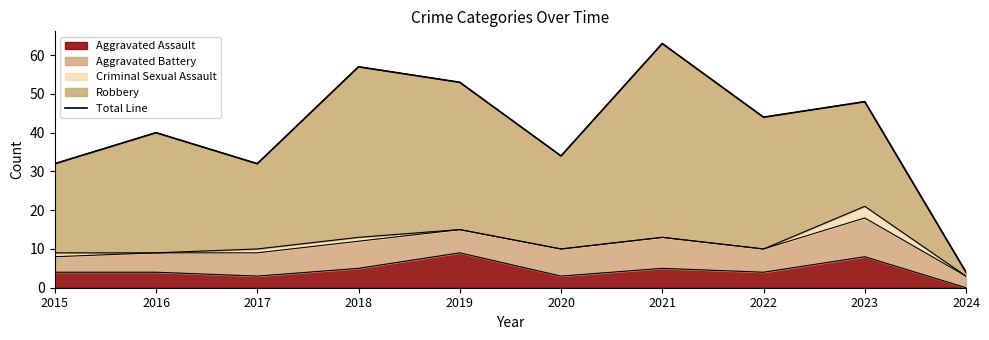

Is it true that the value at 2015 is 32?

True